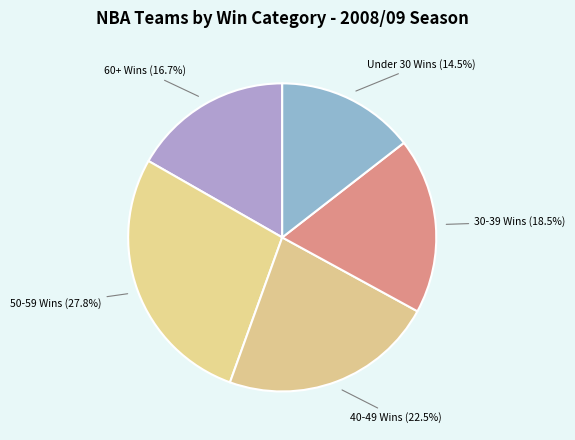

Which slice is the largest?

50-59 Wins